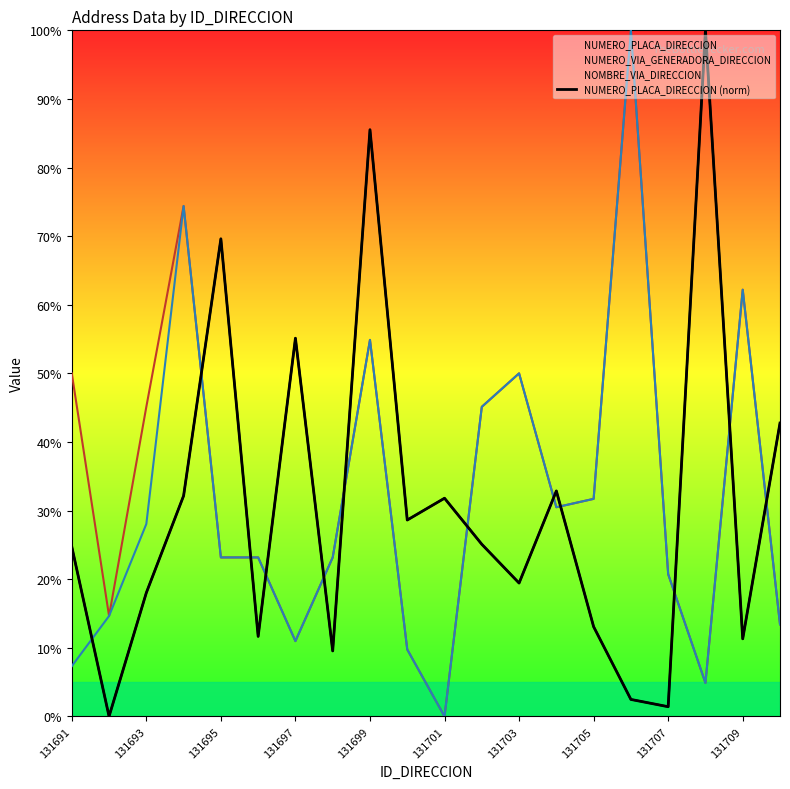

Count the number of categories in the chart.

20